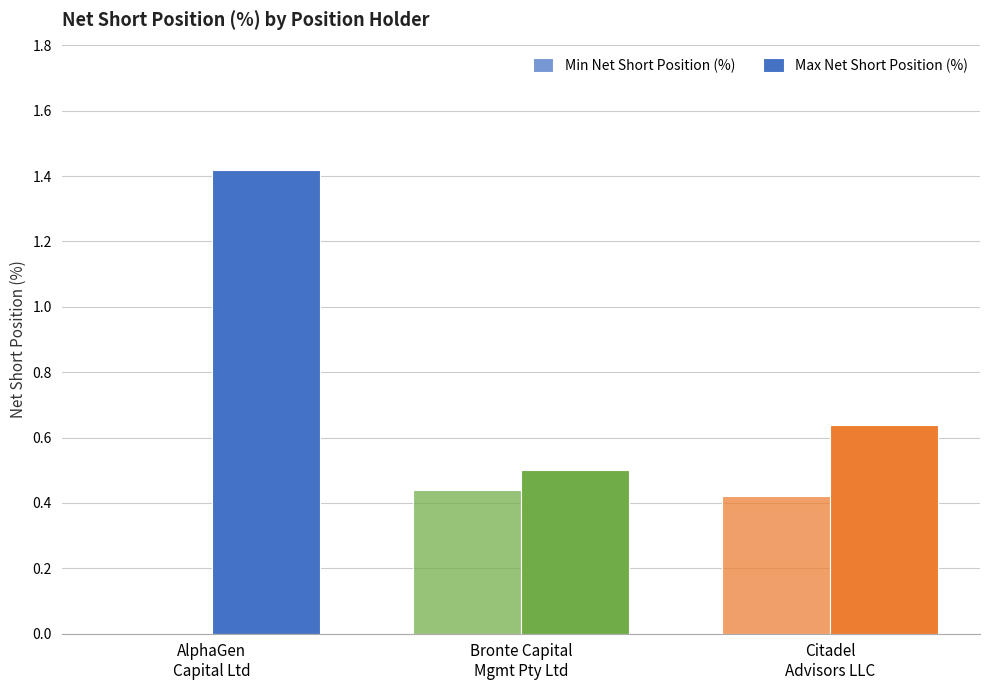

What is the difference between the second highest and minimum values in the Max Net Short Position (%) series?

0.1